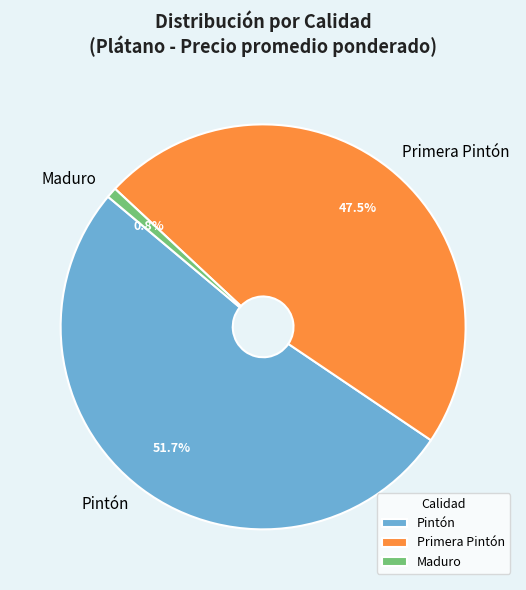

To the nearest percent, what percentage of the pie is Maduro?

1%